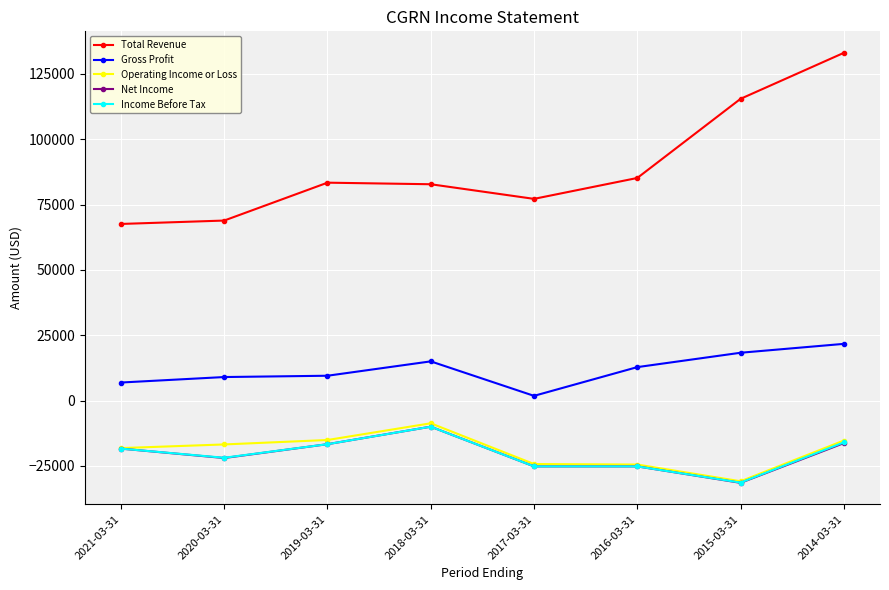

What is the sum of the Total Revenue values at 2020-03-31 and 2014-03-31?

202000